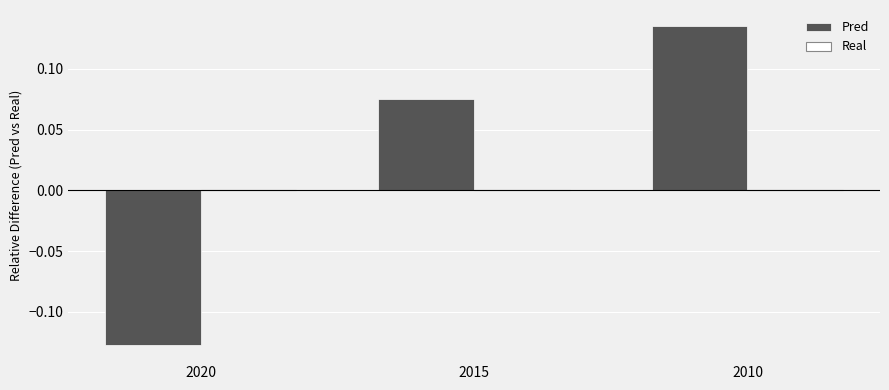

Which category has the highest value across all series?

2010